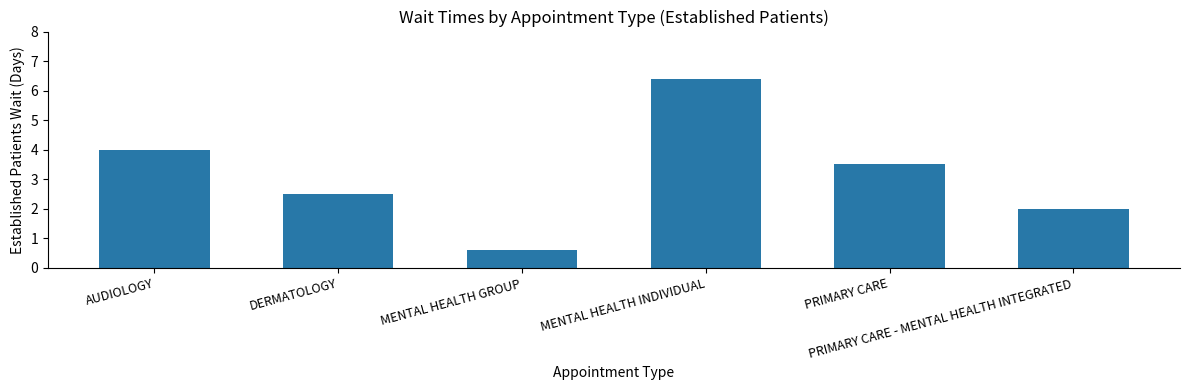

What is the value of the 3rd bar from the left?

0.6